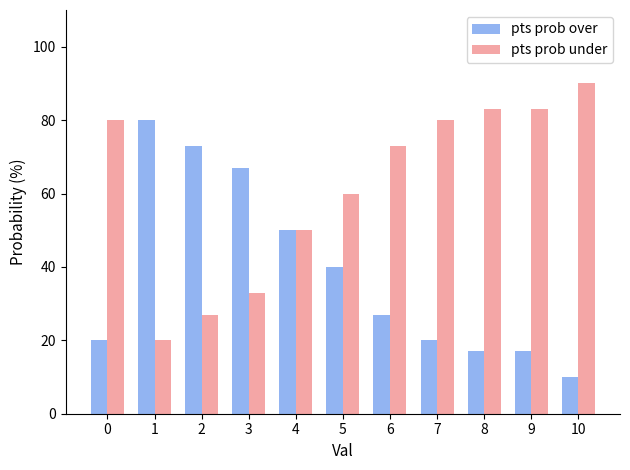

What is the difference between the pts prob under values at 4 and 3?

17